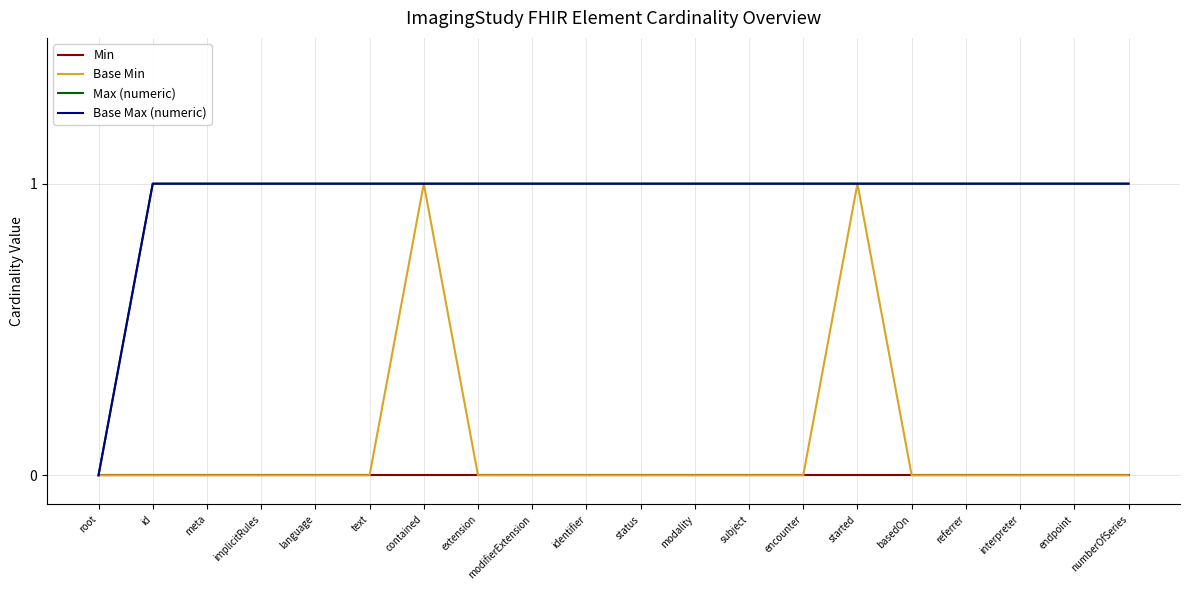

Is this an area chart (filled region under the line)?

No